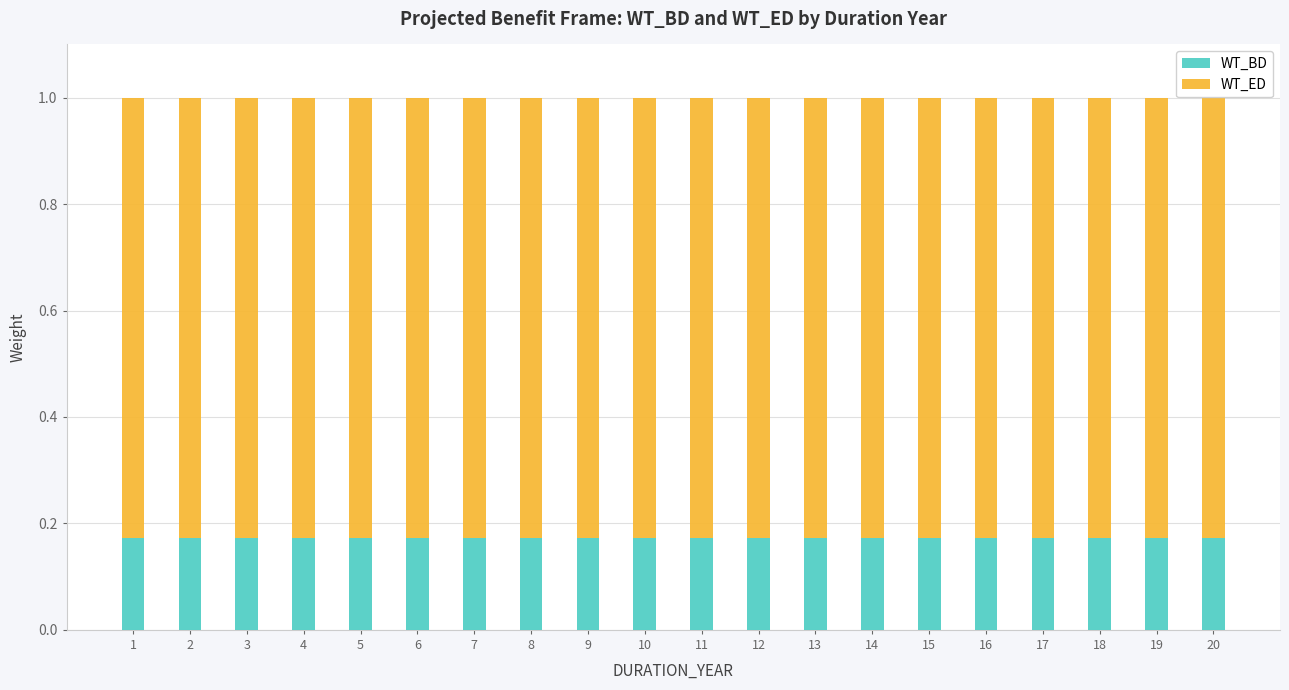

What is the sum of the WT_BD values at 12 and 2?

0.3